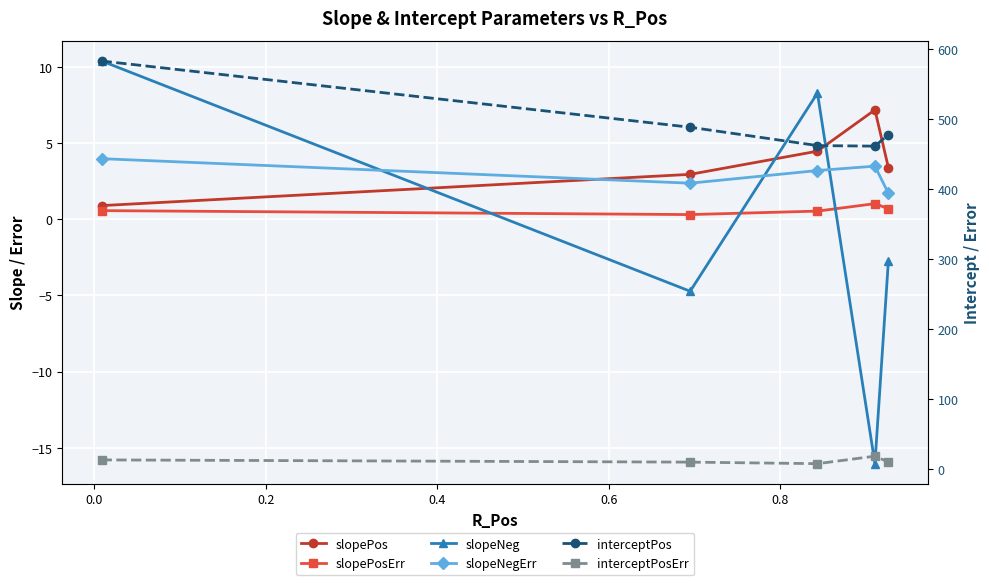

The value of slopeNegErr at 0.2 is 3.2. True or false?

True